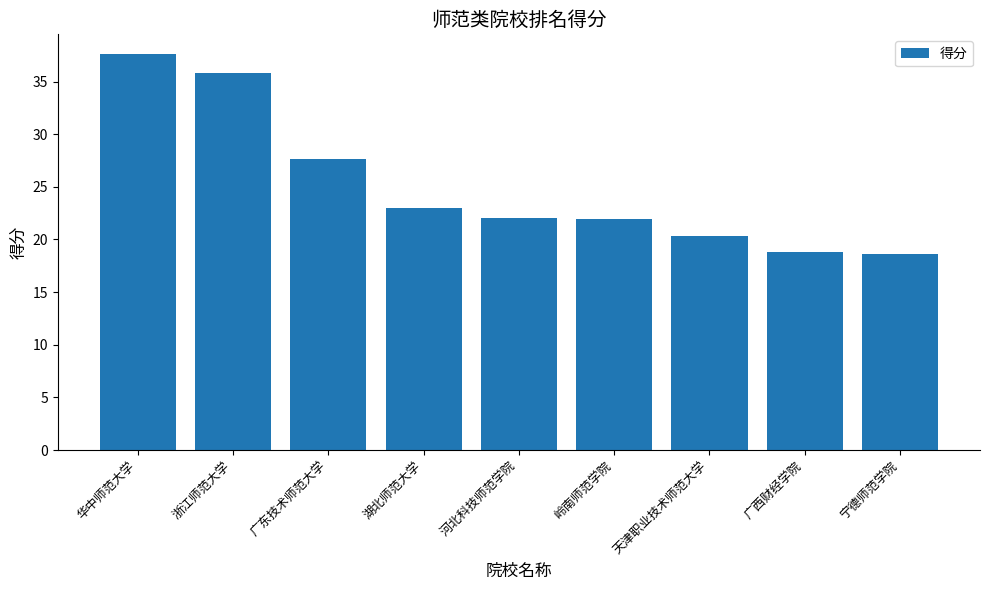

What is the change in value from 浙江师范大学 to 天津职业技术师范大学?

-15.5